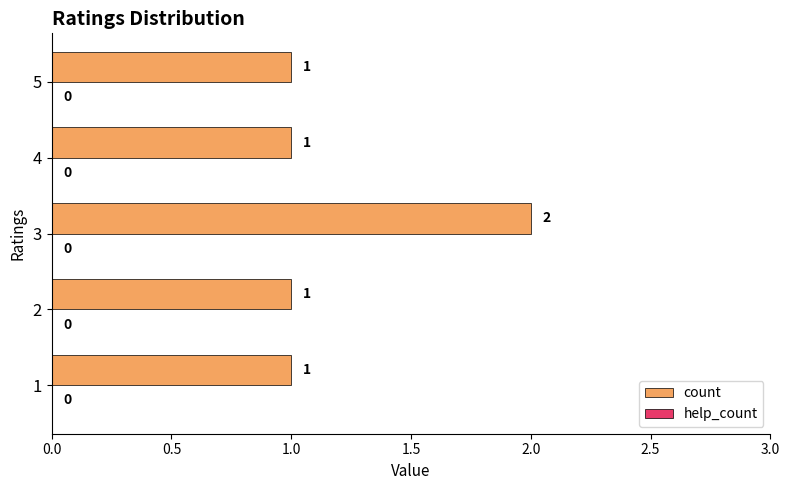

Between 3 and 4, which is larger?

3